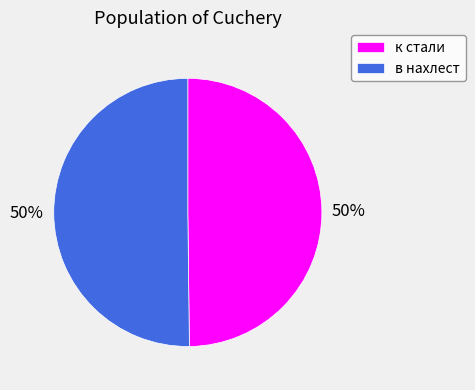

To the nearest percent, what is the combined percentage of в нахлест and к стали?

100%